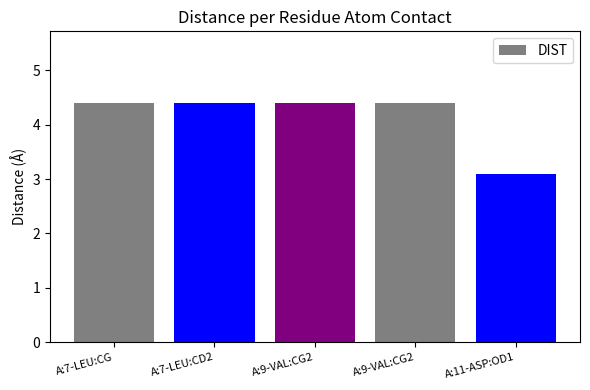

Reading left to right, transcribe all the data shown in this chart.

A:7-LEU:CG=4.4	A:7-LEU:CD2=4.4	A:9-VAL:CG2=4.4	A:9-VAL:CG2=4.4	A:11-ASP:OD1=3.1